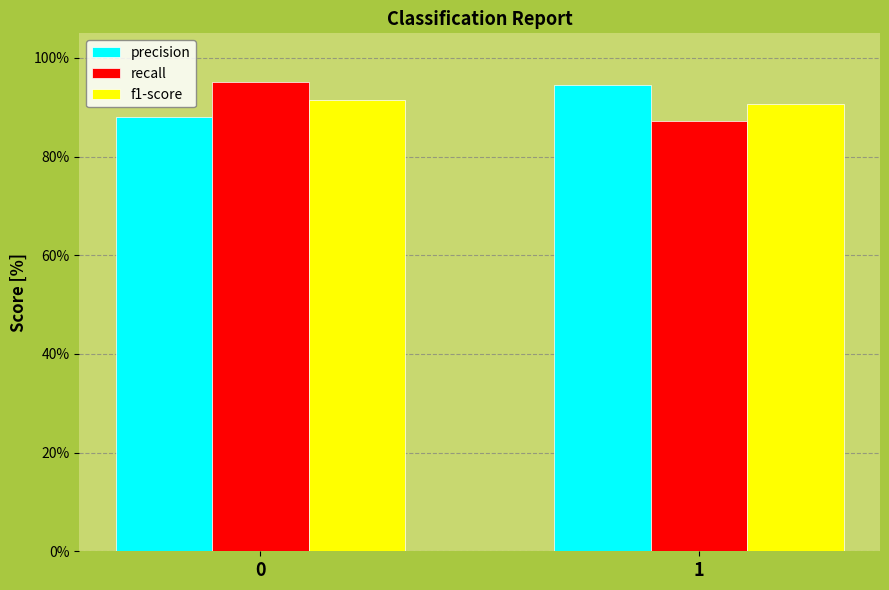

Reading right to left, transcribe all the data shown in this chart.

precision: 1=0.9	0=0.9
recall: 1=0.9	0=1.0
f1-score: 1=0.9	0=0.9